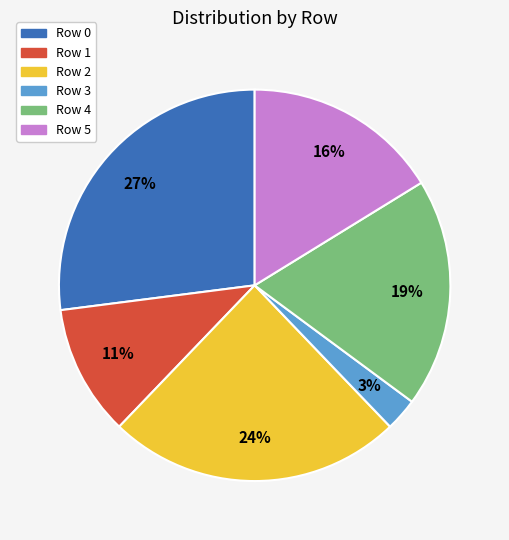

To the nearest percent, what is the difference between the largest and smallest slice percentages?

24%